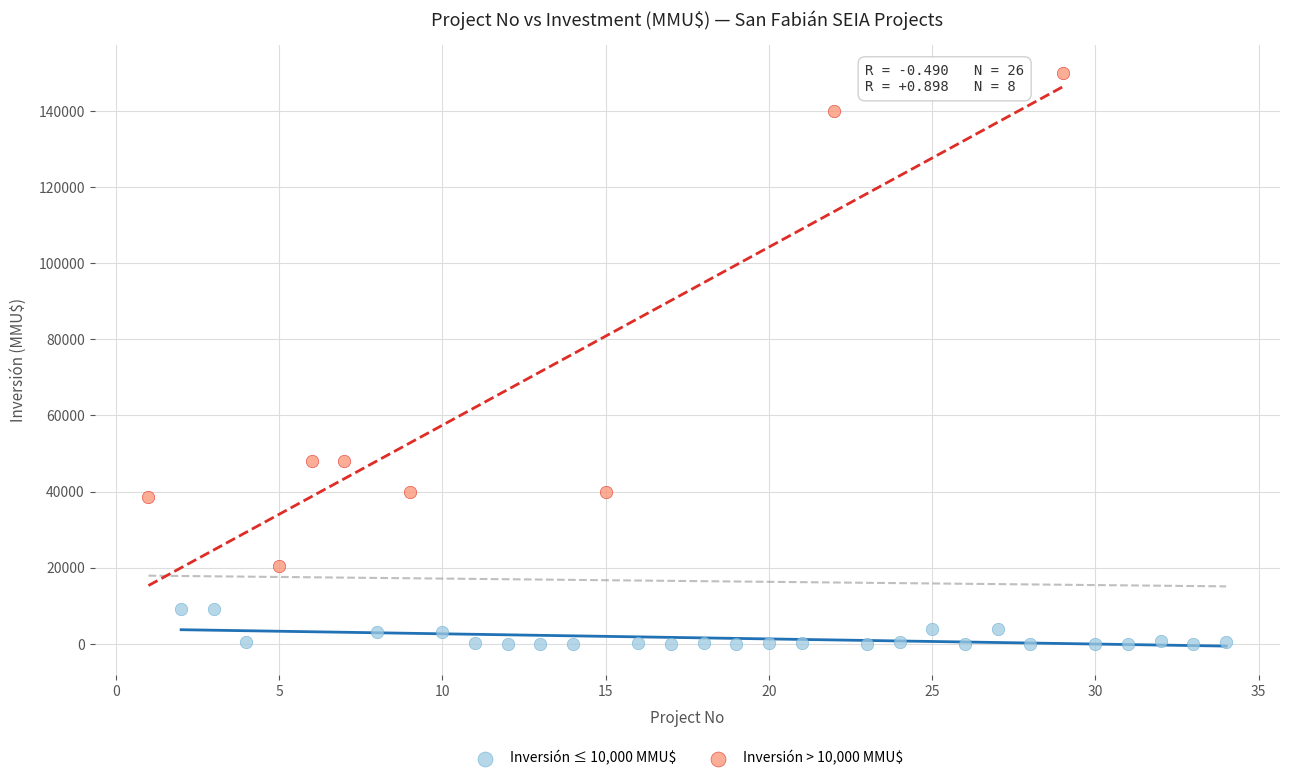

Which series reaches the minimum Y coordinate?

Inversión ≤ 10,000 MMU$